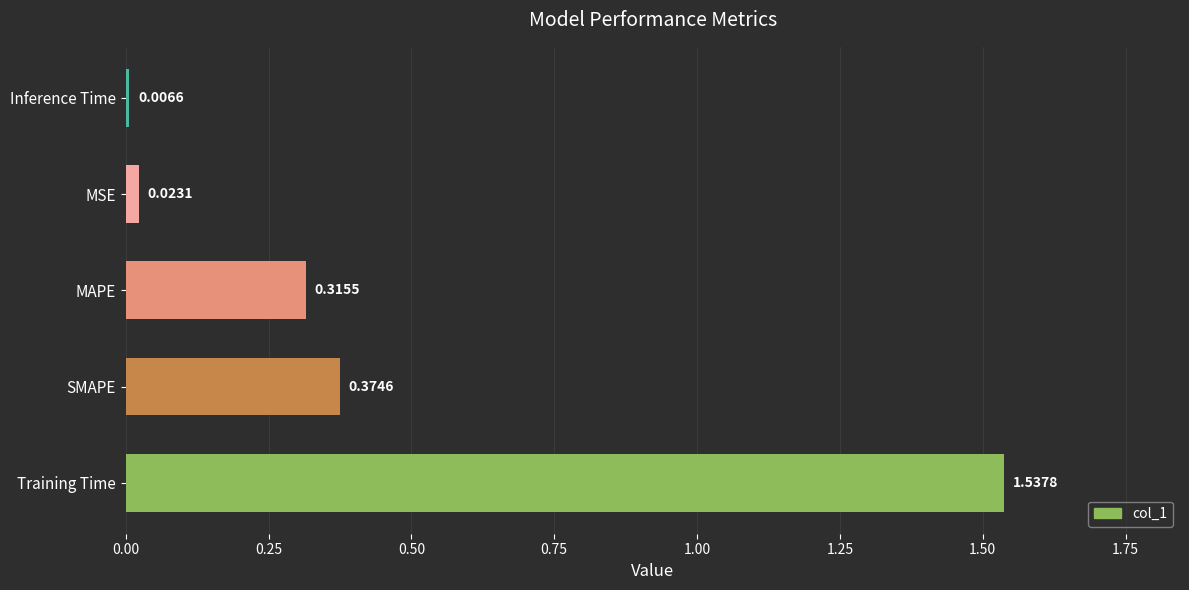

Count the number of categories in the chart.

5